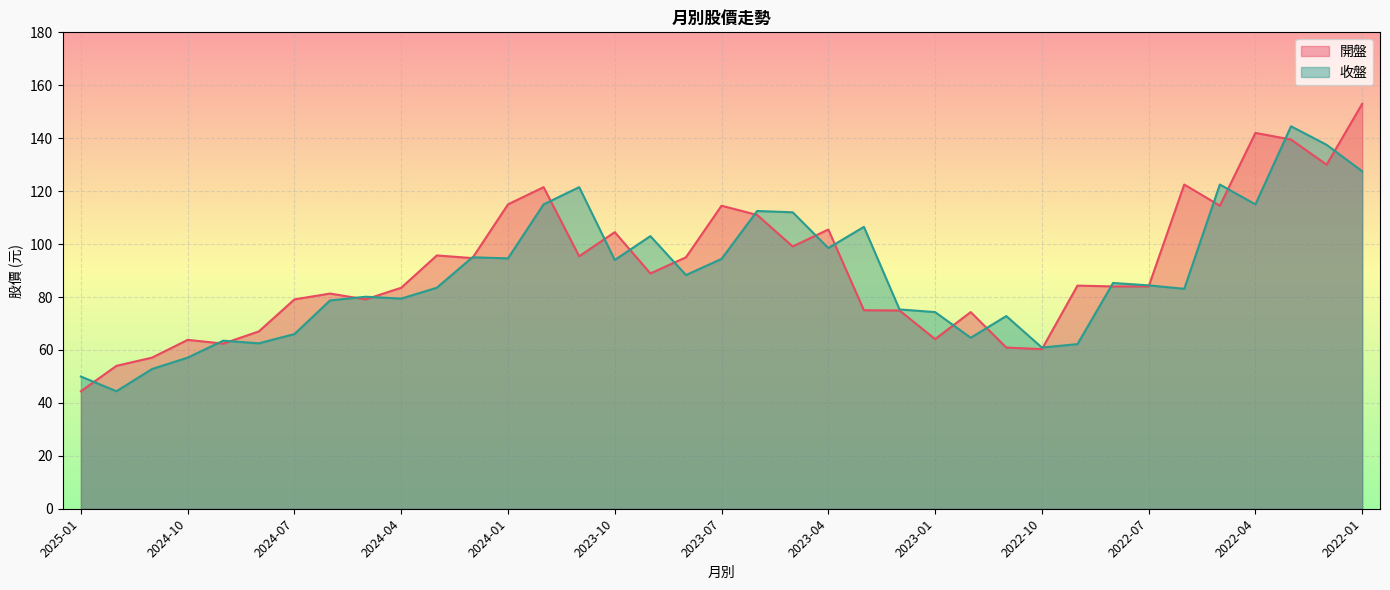

What position from the left is 2023-11?

15